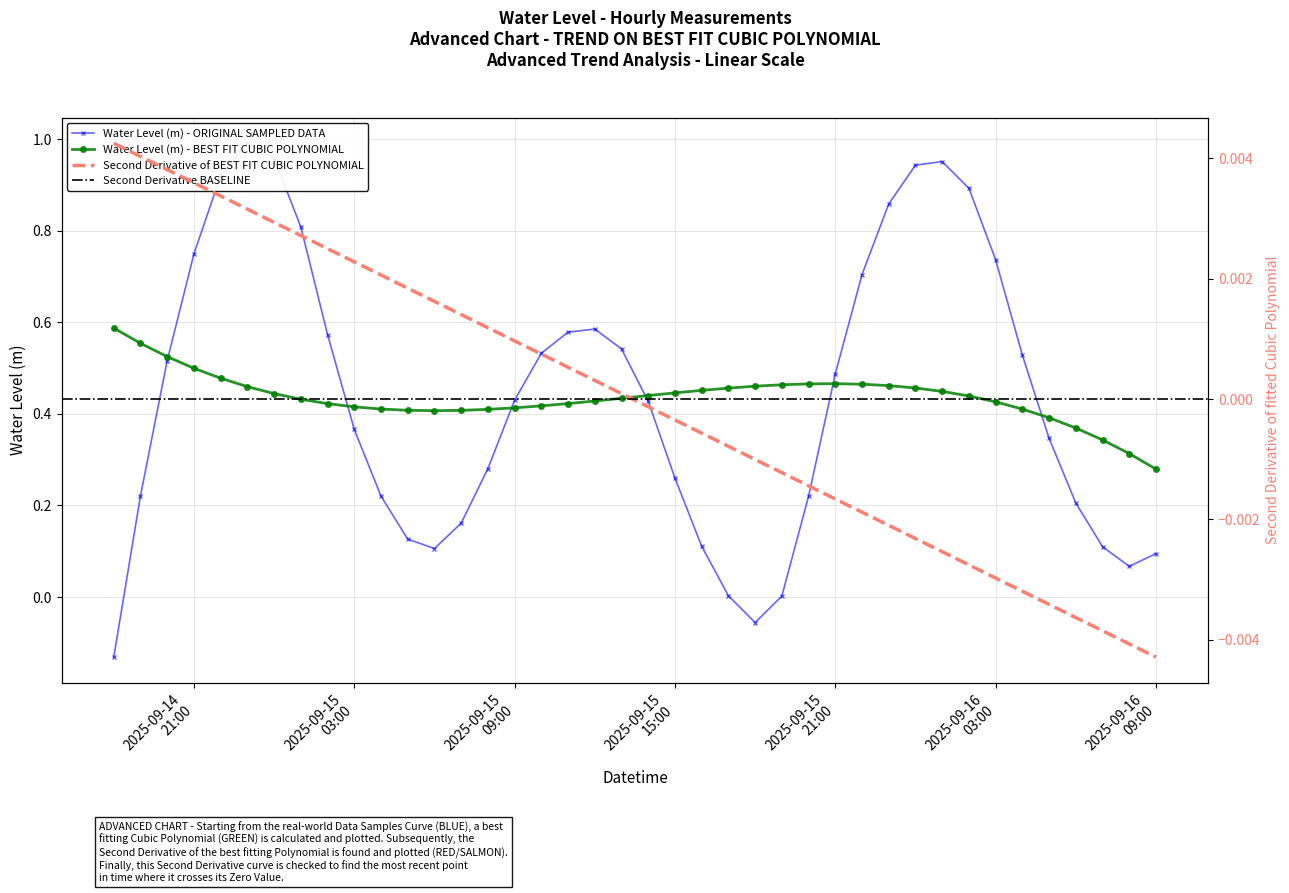

Count the Water Level (m) - BEST FIT CUBIC POLYNOMIAL values in the range 0 to 1.

40